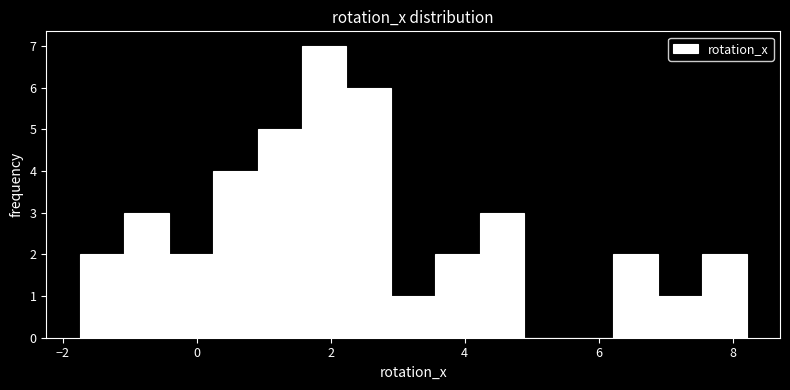

Around what value on the x-axis is the tallest bar? Give the approximate position of its centre, as read against the axis.

2.0